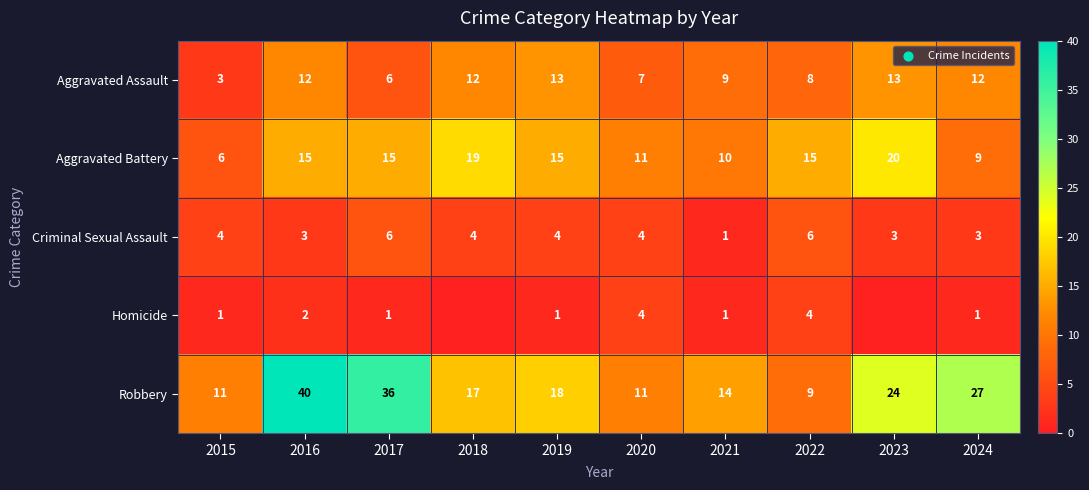

What is the spread (max minus min) of values at 2024?

26